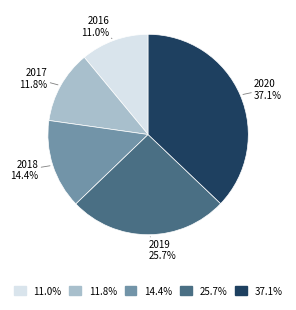

How many slices are in this pie chart?

5